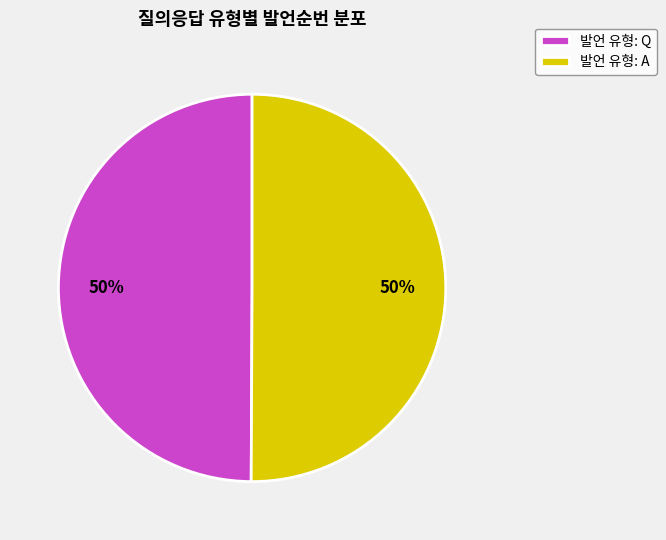

To the nearest percent, what is the average slice percentage?

50%